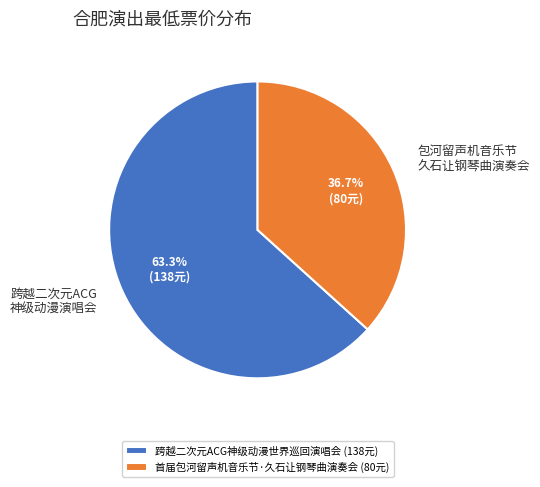

To the nearest percent, what is the difference between the largest and smallest slice percentages?

27%